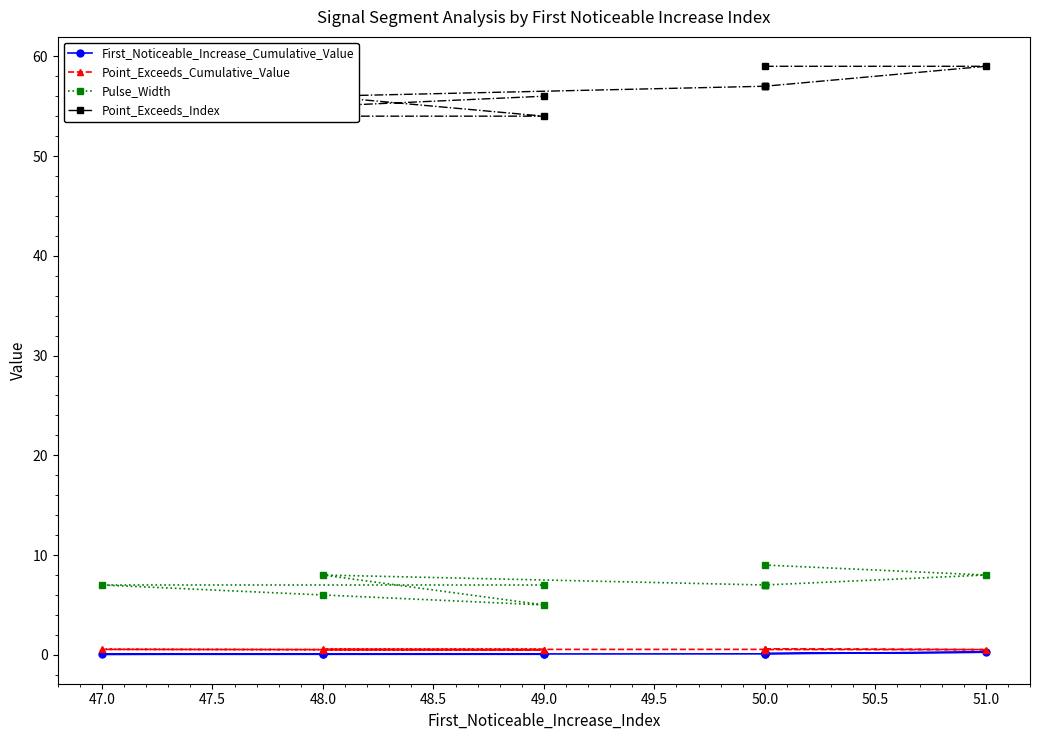

In Point_Exceeds_Cumulative_Value, how many points are higher than both neighbors (excluding endpoints)?

3